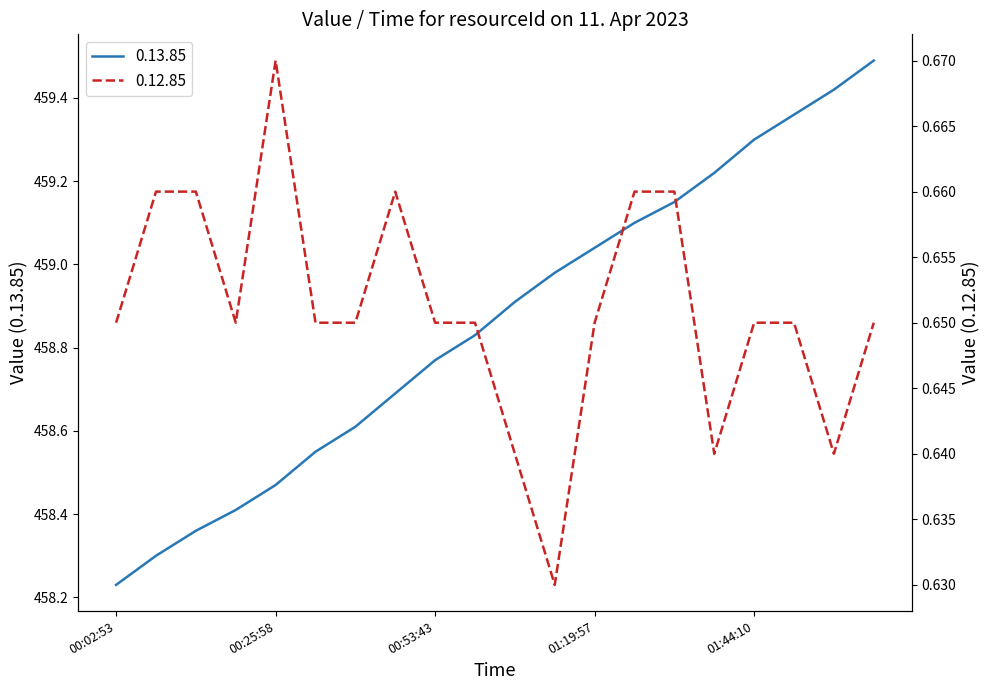

At which category is the sum across all series the highest?

02:02:06